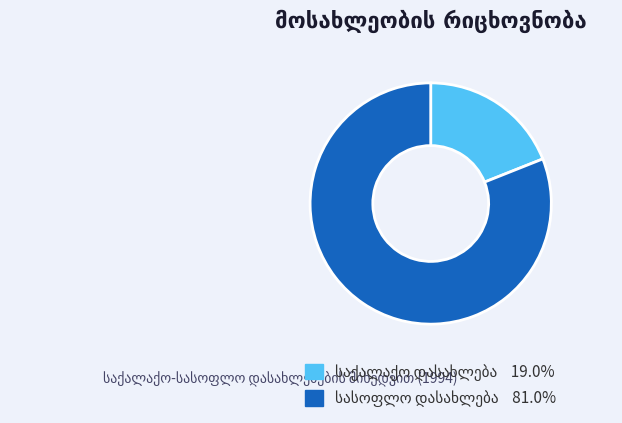

Does any single category account for the majority?

Yes